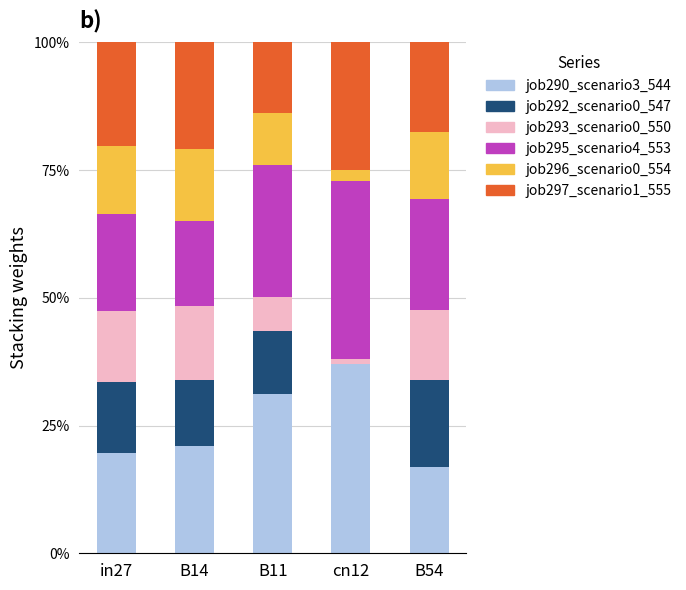

At how many categories does at least one series exceed 0?

5